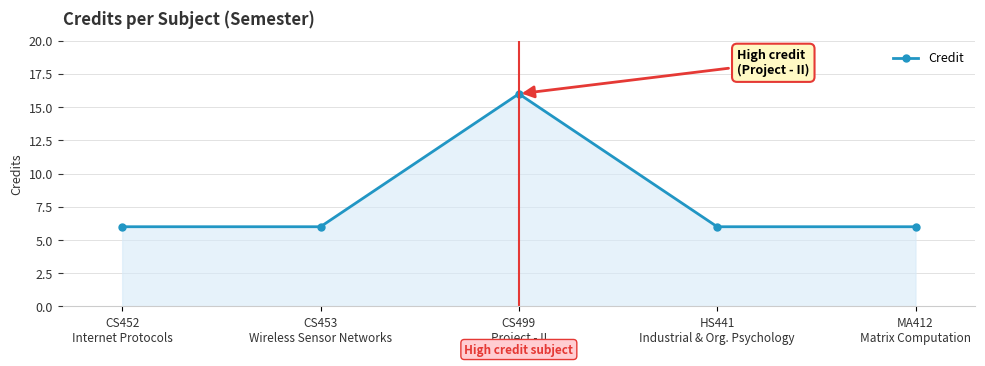

How many interior local peaks (higher than both neighbors) does the data have?

1